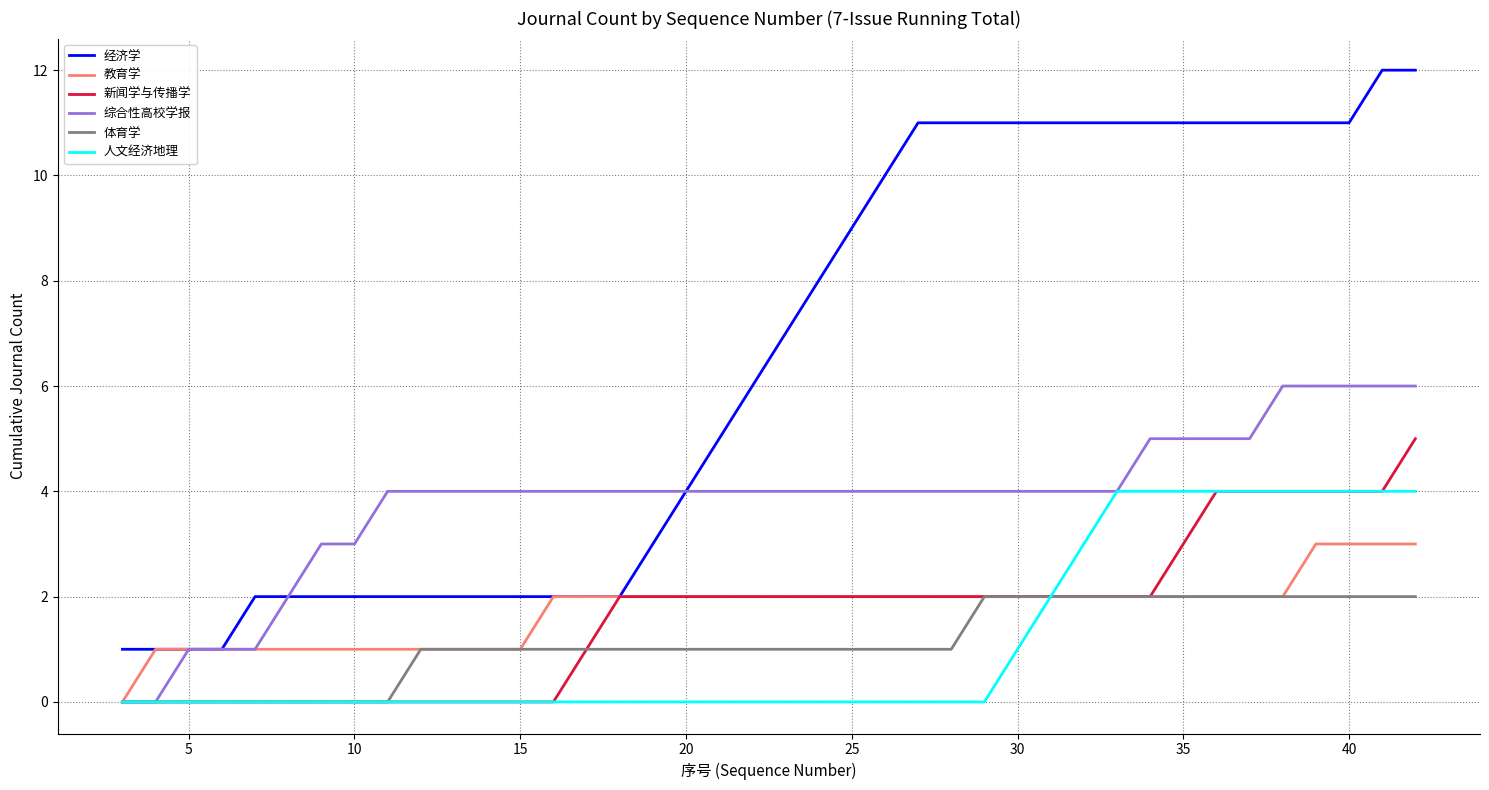

Which series has the widest spread of values?

经济学